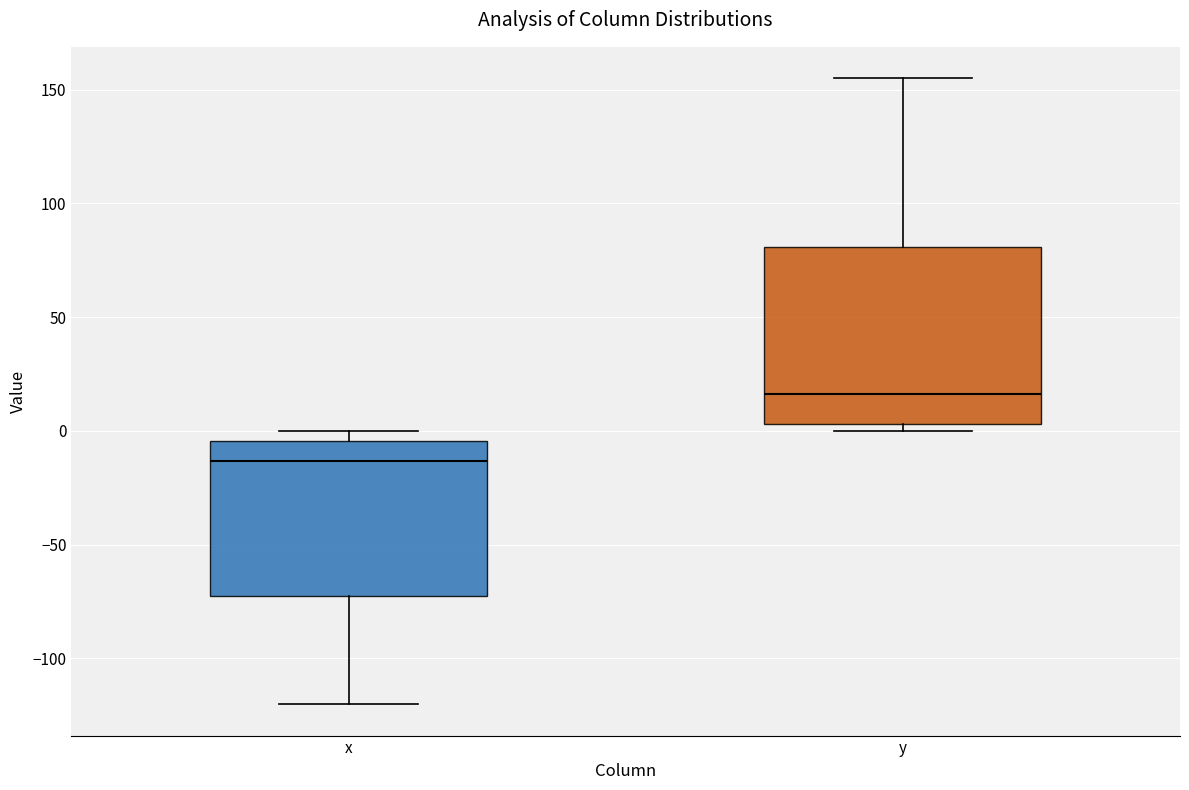

Comparing the boxes themselves (not the whiskers), which one is the tallest?

y